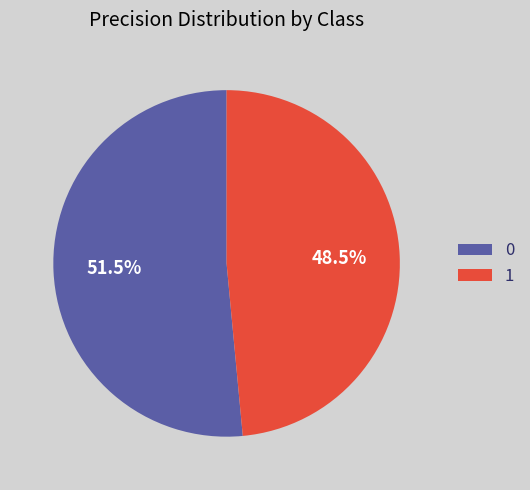

Count the number of slices in the pie.

2